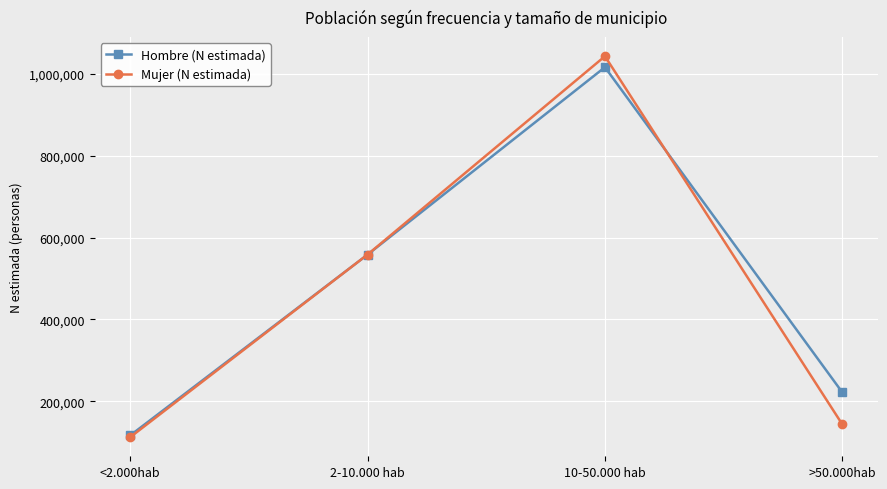

What is the sum of all Hombre (N estimada) values?

1912622